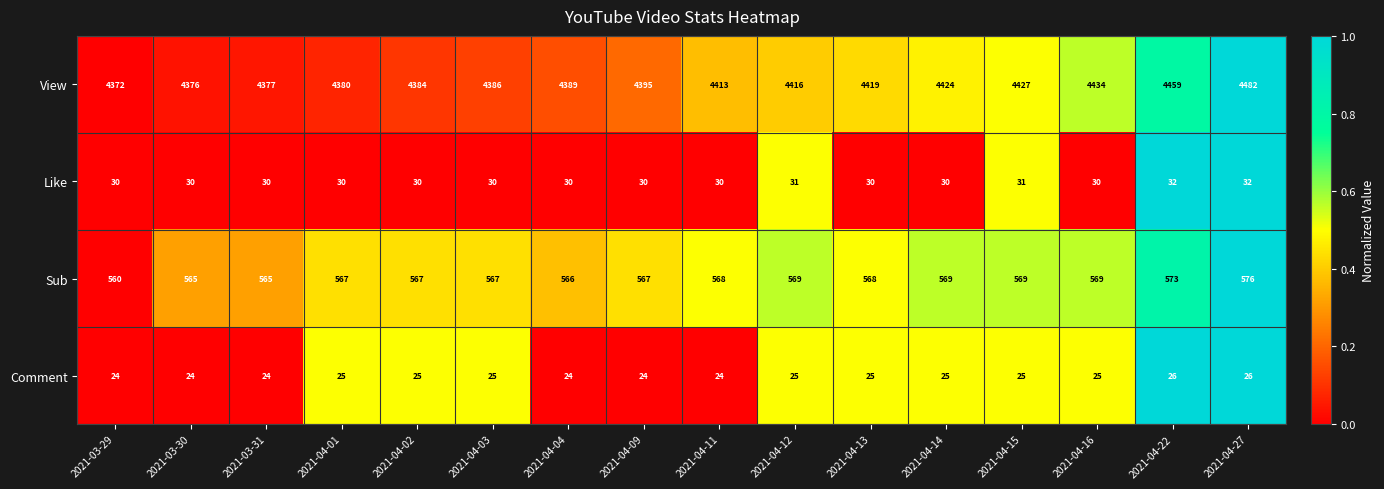

What is the sum of the View values at 2021-03-31 and 2021-04-15?

8804